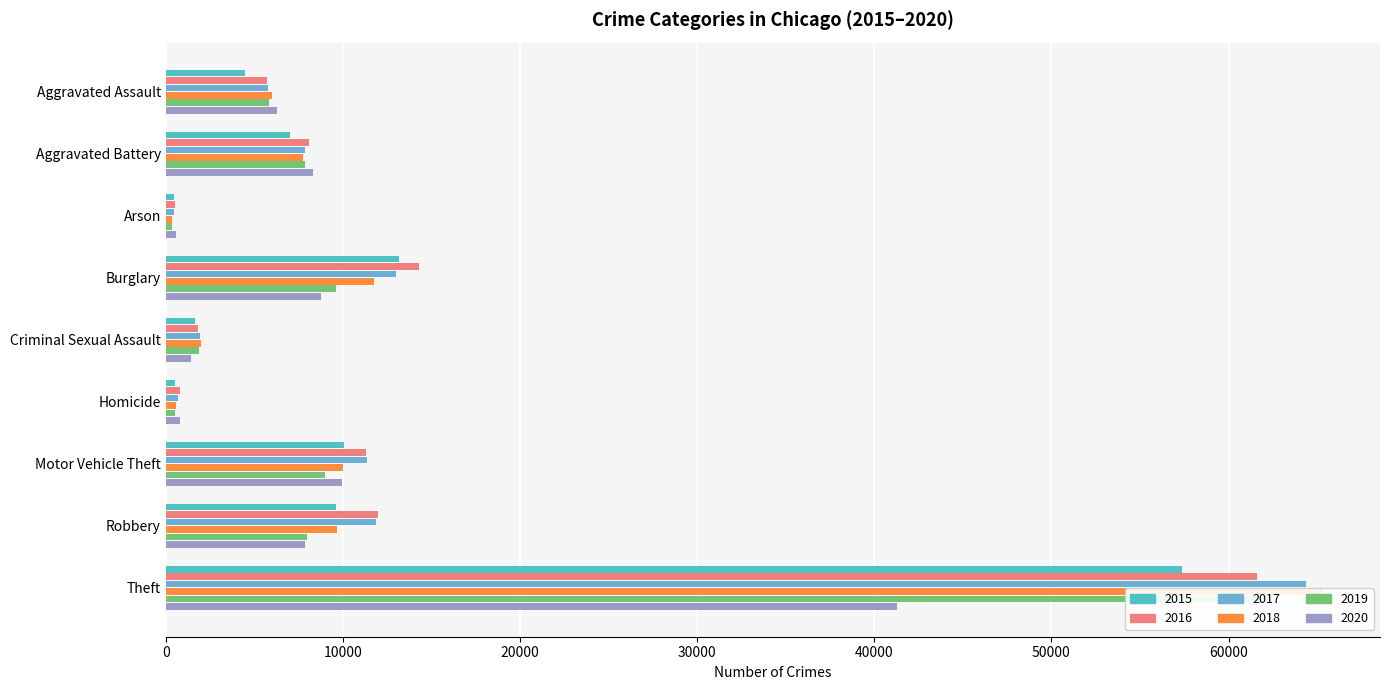

What are all the series names shown in the legend?

2015, 2016, 2017, 2018, 2019, 2020